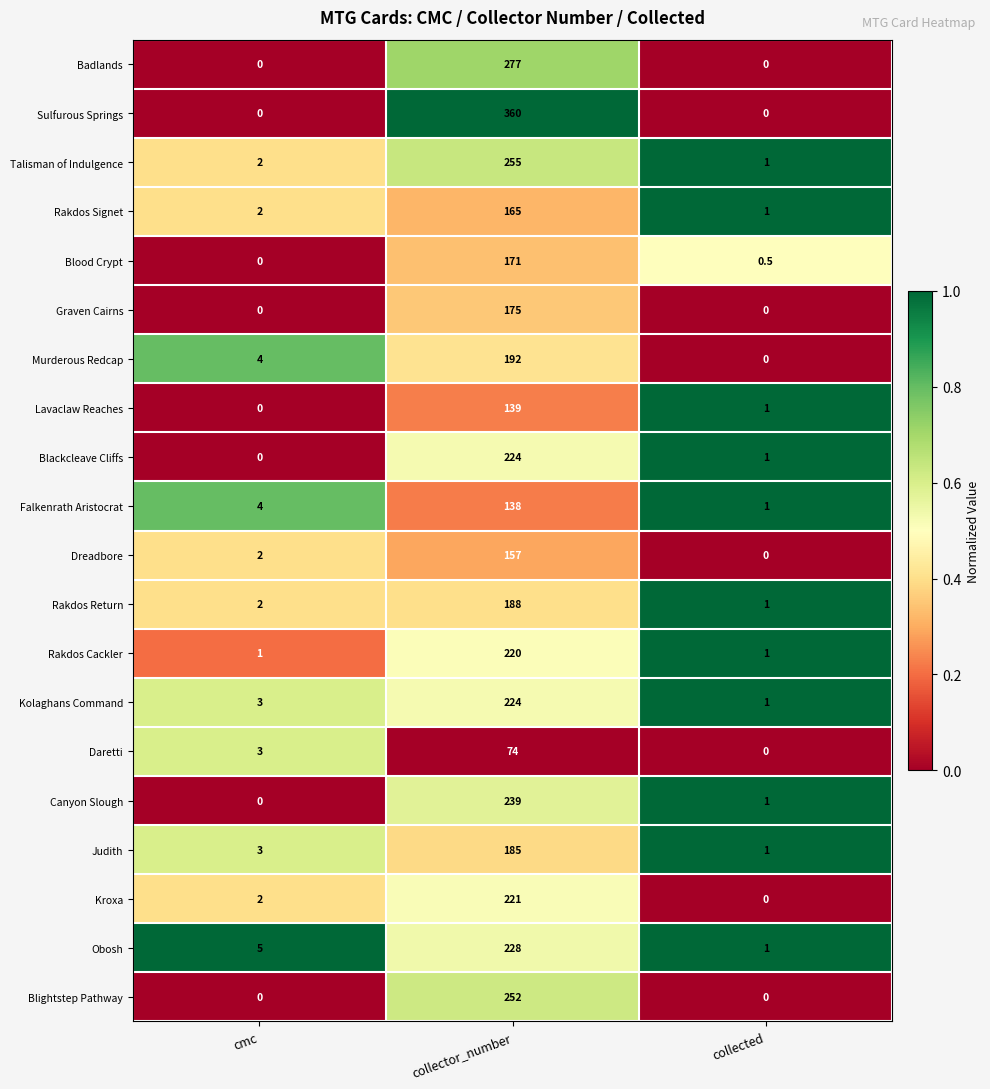

True or false: Canyon Slough has a value of 0.0 at cmc.

True